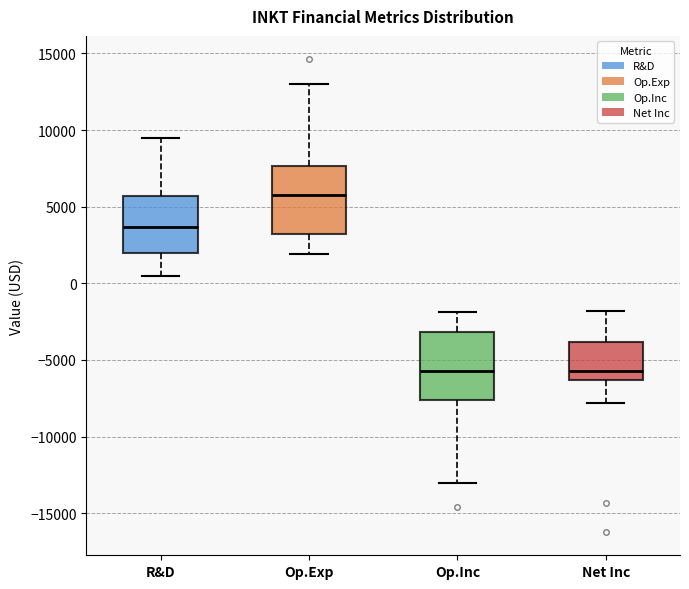

Reading left to right, transcribe this box plot: for each box, give where its median line is, the range the box spans, and where its two whiskers end, as read against the y-axis. The values are not printed on the chart, so give them approximately, as read against the axis.

R&D: median 3500, box 2000 to 5500, whiskers 500 to 9500
Op.Exp: median 6000, box 3000 to 7500, whiskers 2000 to 13000
Op.Inc: median -5500, box -7500 to -3000, whiskers -13000 to -2000
Net Inc: median -5500, box -6500 to -4000, whiskers -8000 to -2000